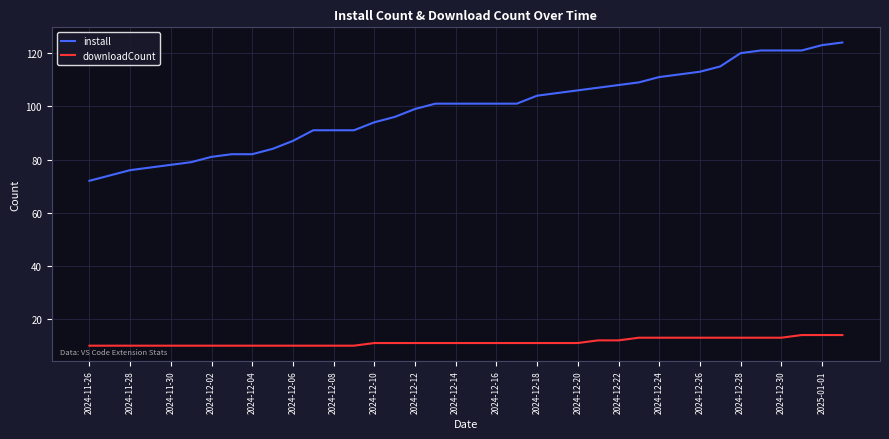

What is the difference between the maximum and minimum values in the downloadCount series?

4